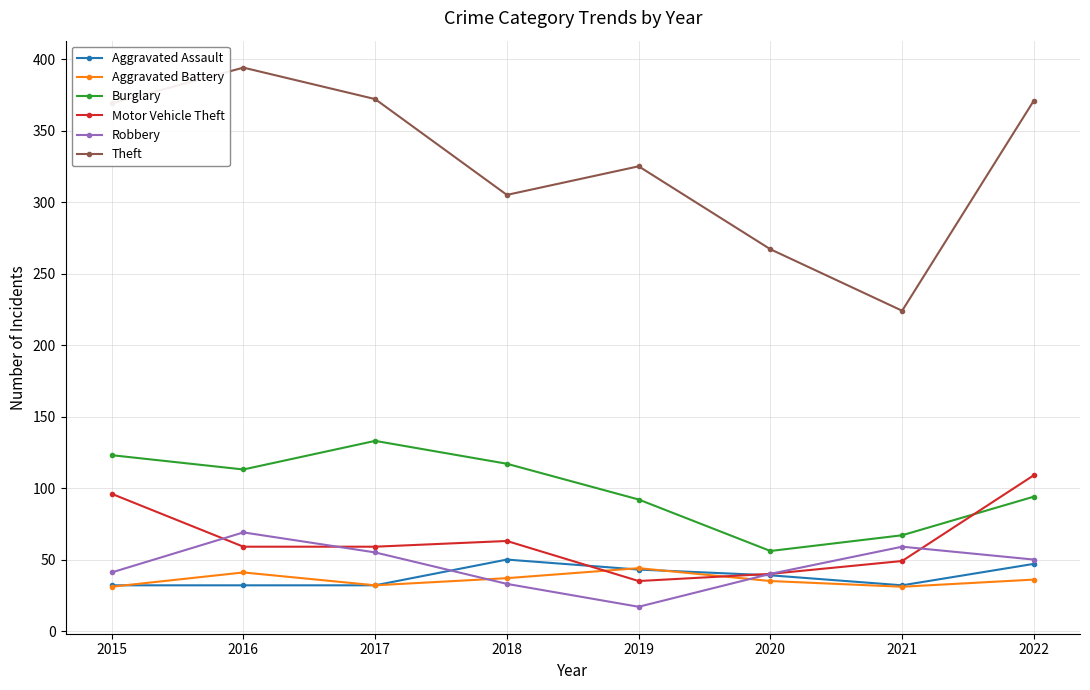

True or false: Motor Vehicle Theft and Theft intersect in this chart.

False